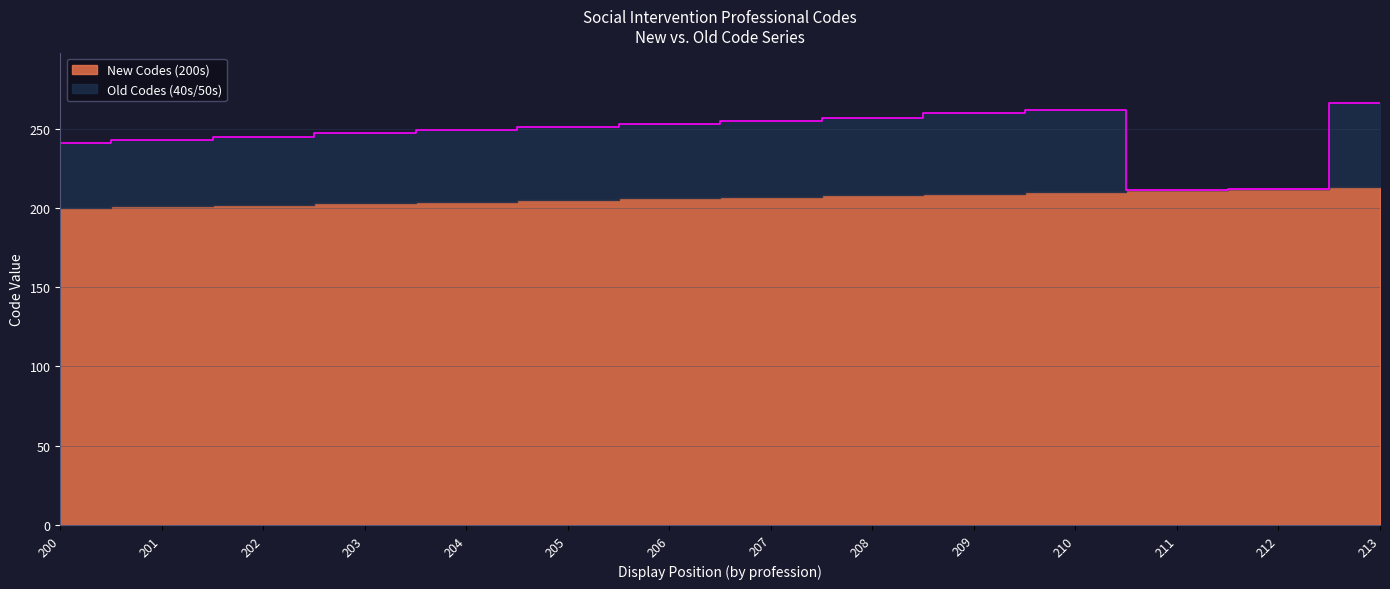

What is the difference between the second highest and second lowest values?

11